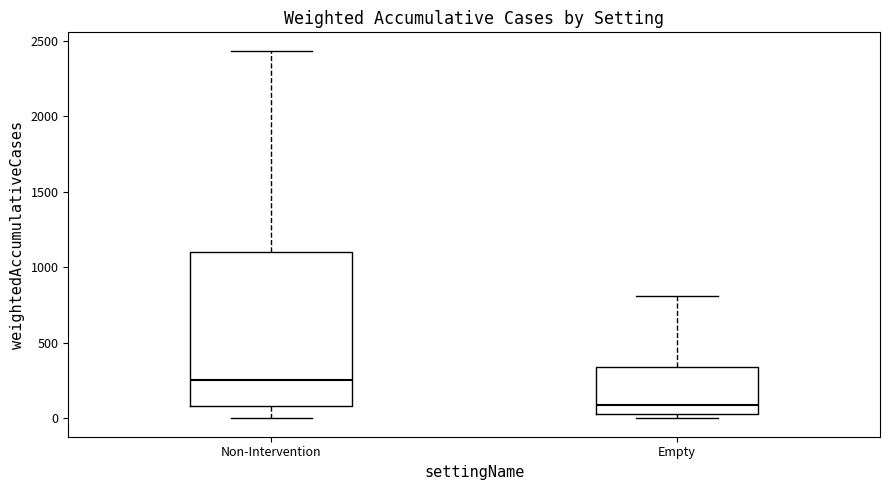

Which box has the highest median line?

Non-Intervention